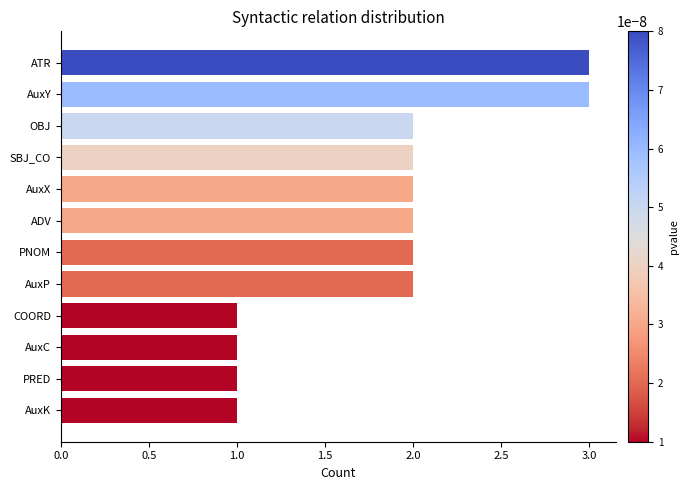

Approximately how many times larger is the value at SBJ_CO compared to AuxX?

1.0